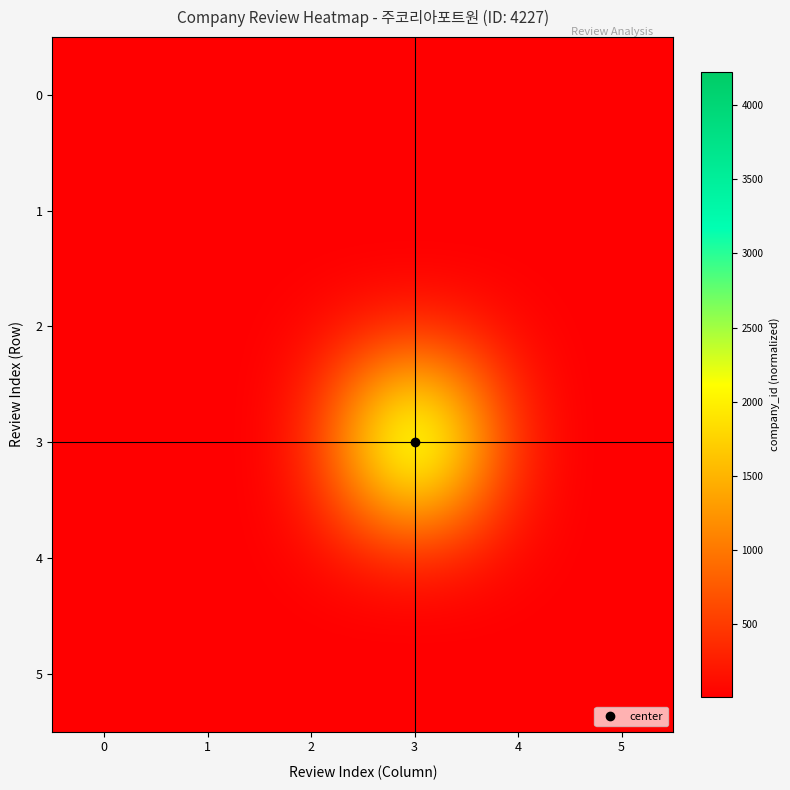

Which has a higher value, 5 or 1?

5